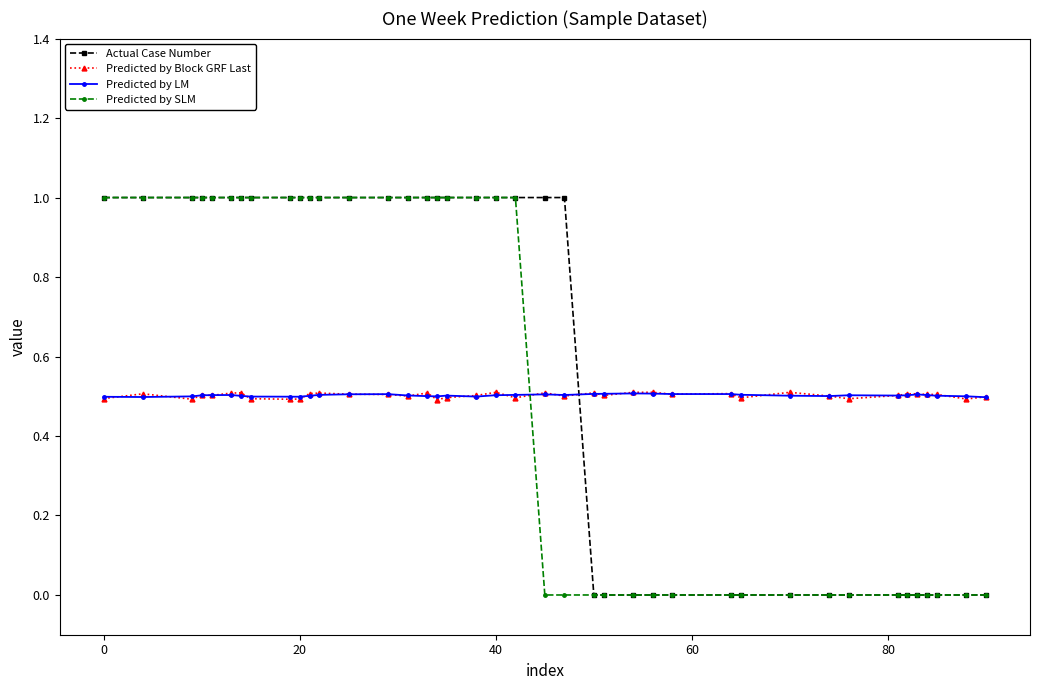

Which series ends up on top after the final intersection of Predicted by LM and Predicted by SLM?

Predicted by LM